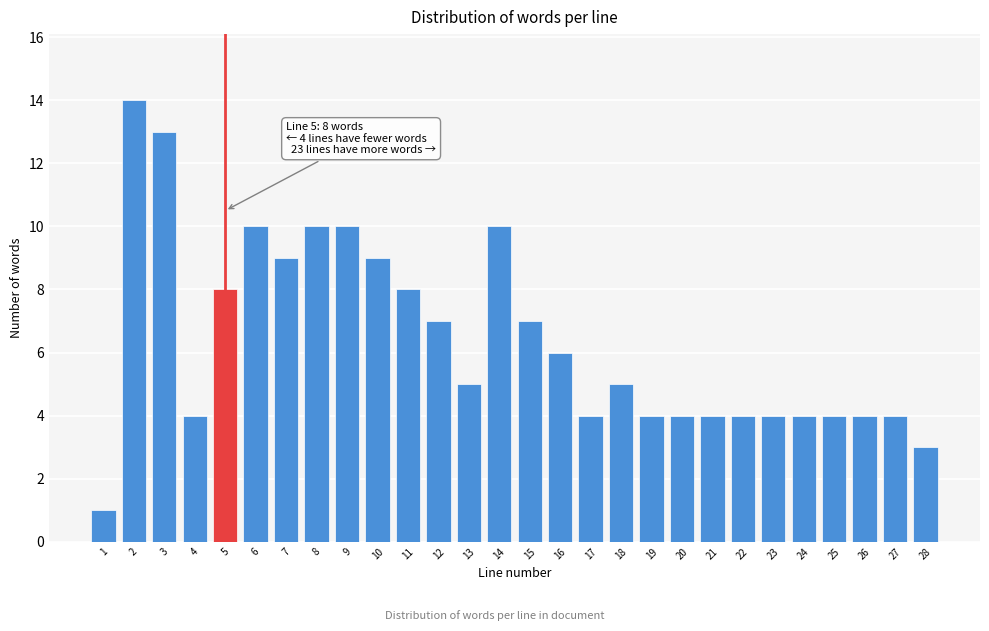

Reading left to right, what are all the values shown in this chart?

1=1	2=14	3=13	4=4	5=8	6=10	7=9	8=10	9=10	10=9	11=8	12=7	13=5	14=10	15=7	16=6	17=4	18=5	19=4	20=4	21=4	22=4	23=4	24=4	25=4	26=4	27=4	28=3